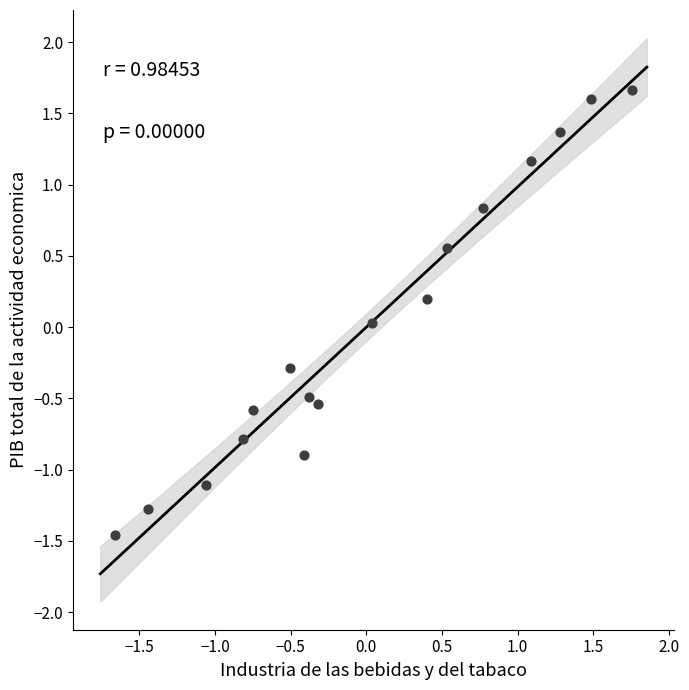

What is the range of X values (max minus min)?

3.4